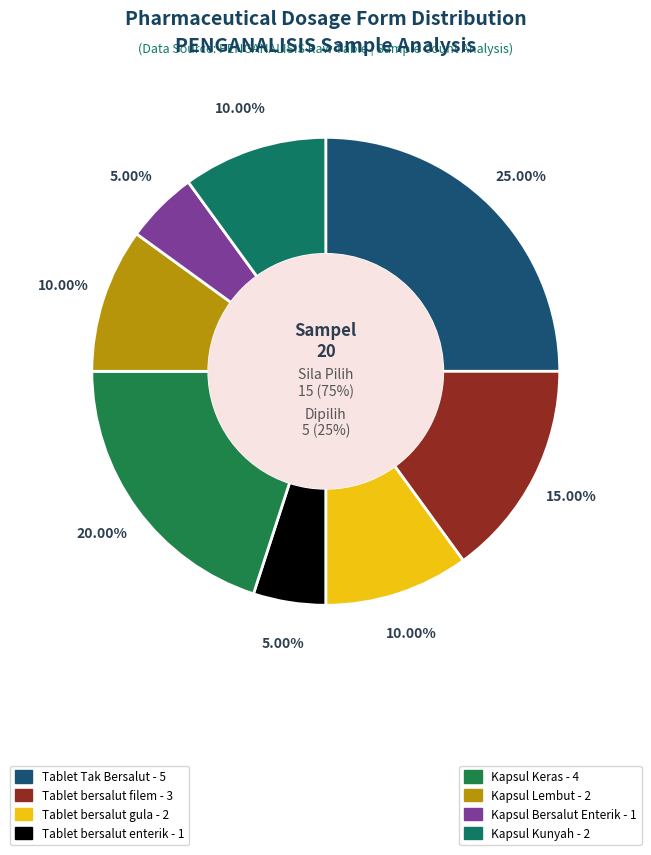

What percentage do Tablet bersalut gula and Kapsul Bersalut Enterik together represent?

15.0%